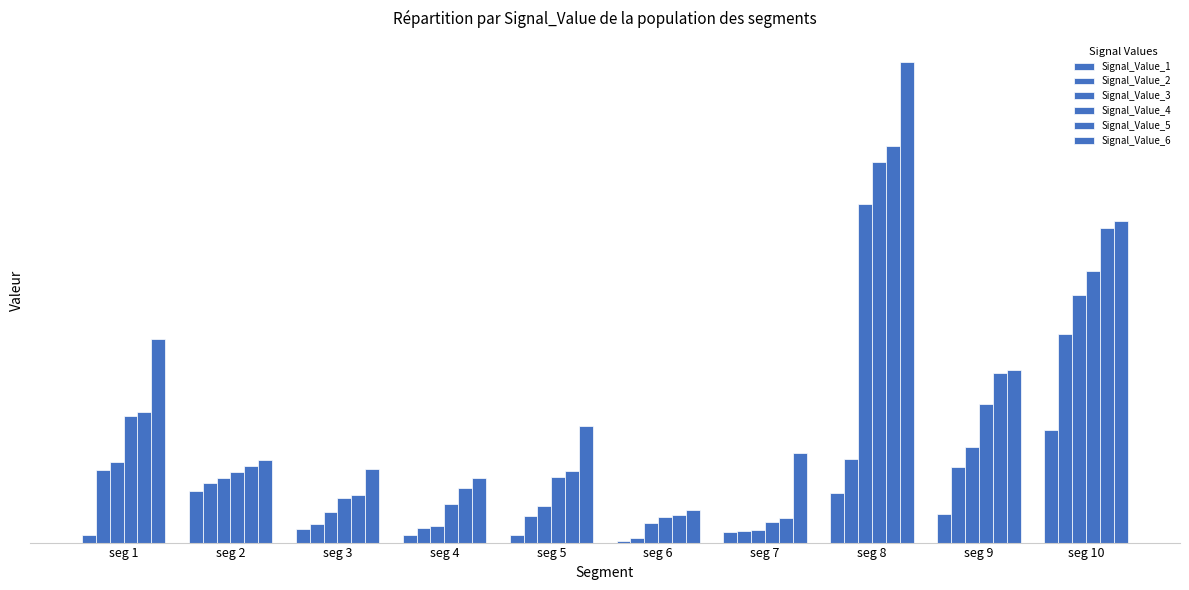

Are the bars grouped side by side (vs. stacked)?

Yes